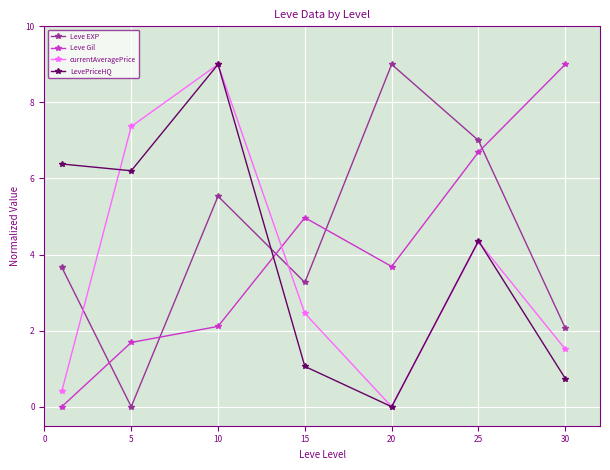

True or false: Leve EXP and Leve Gil cross at least once.

True